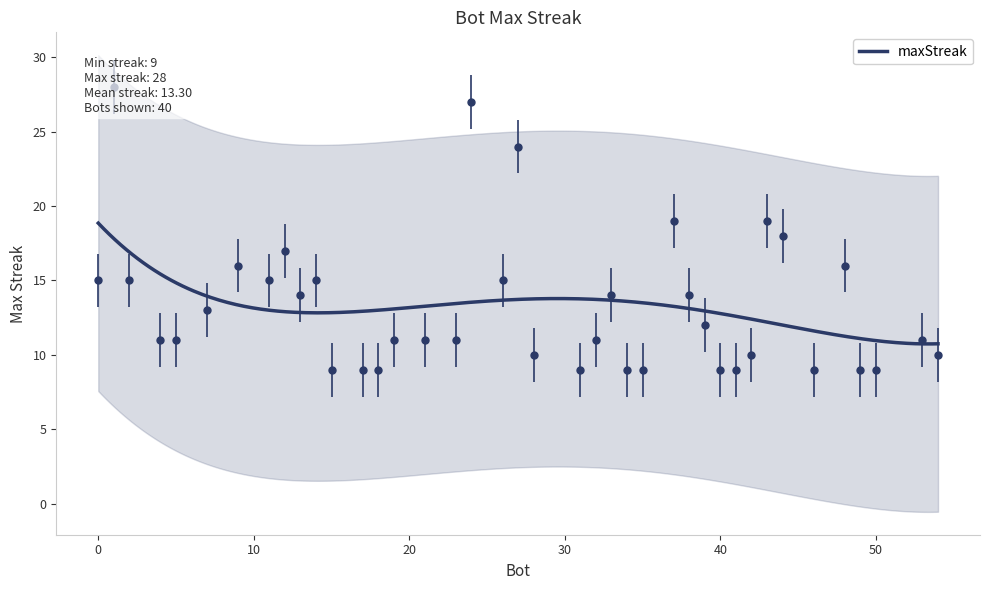

What is the maximum value for maxStreak?

18.9